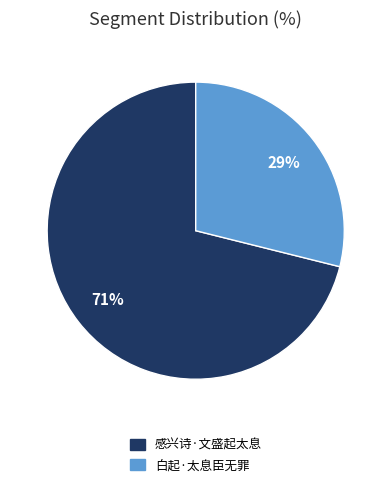

What is the largest slice in the pie chart?

感兴诗·文盛起太息